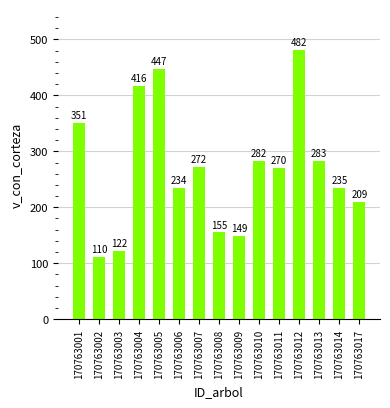

What is the difference between the maximum and minimum values?

371.7